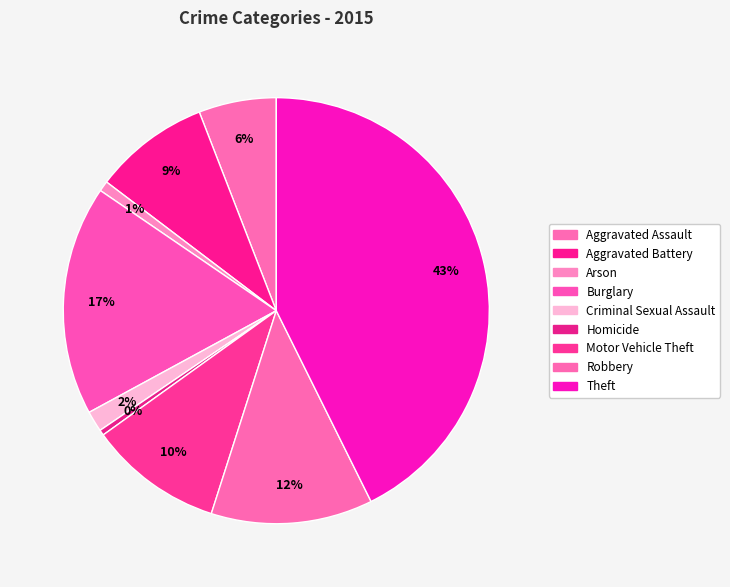

How many slices are in this pie chart?

9